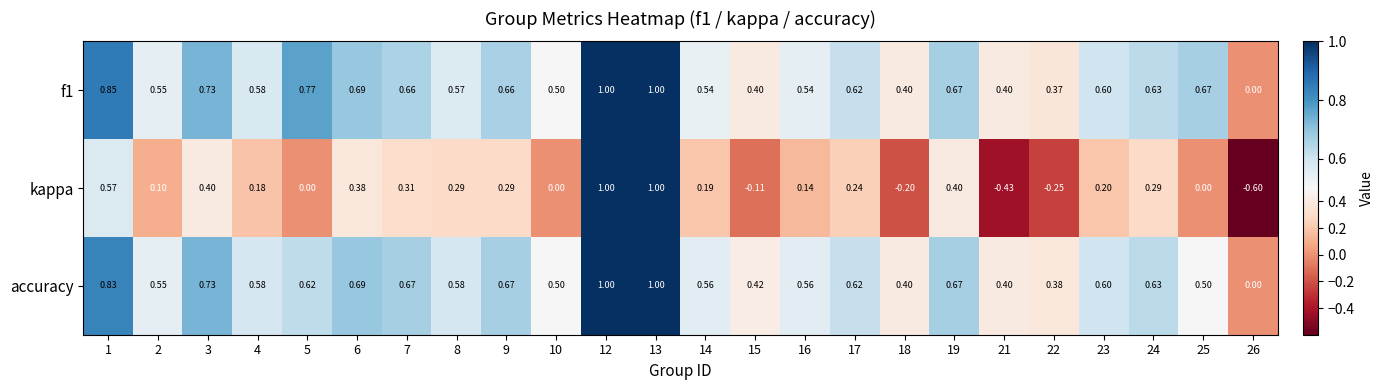

Between 13 and 15, which series saw the biggest shift?

kappa